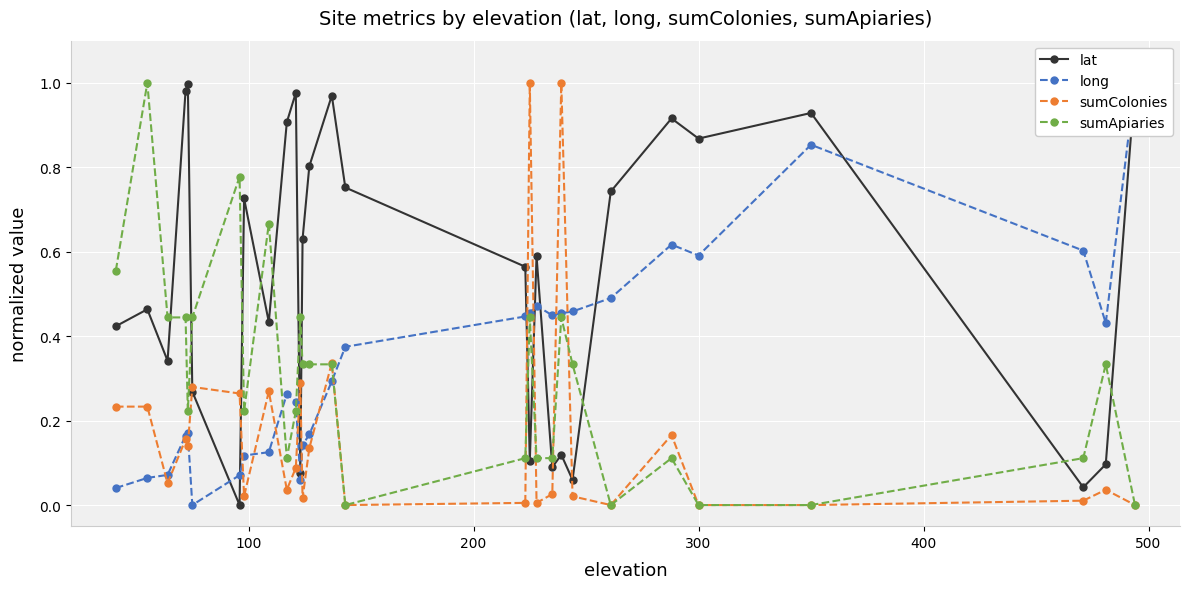

True or false: sumApiaries has more than 1 points higher than both neighbors.

True